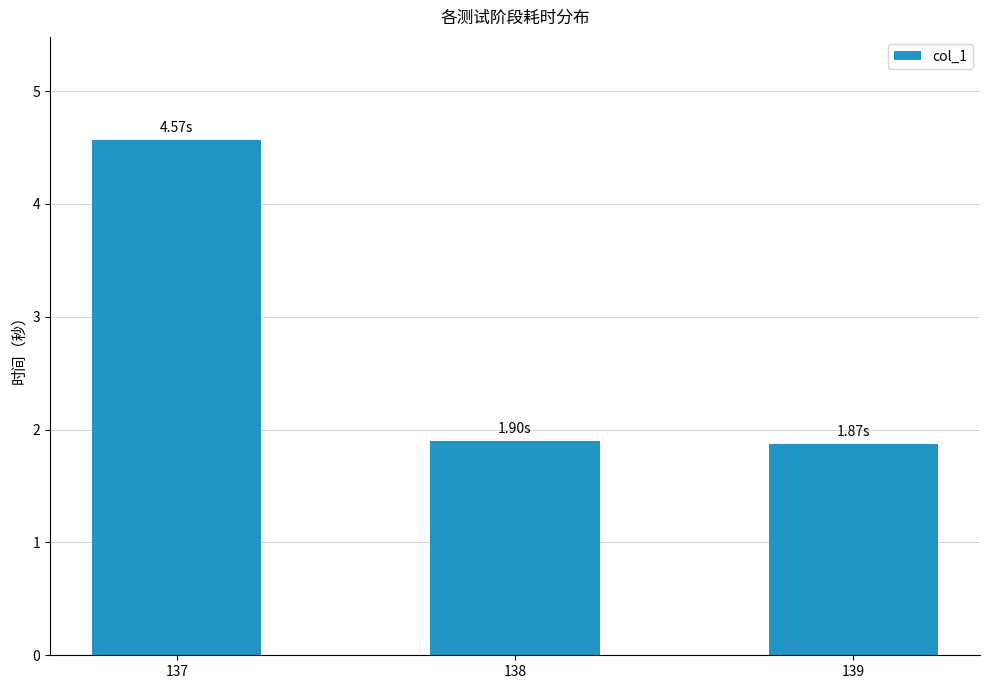

The chart shows a value of 1.9 at 139. True or false?

True